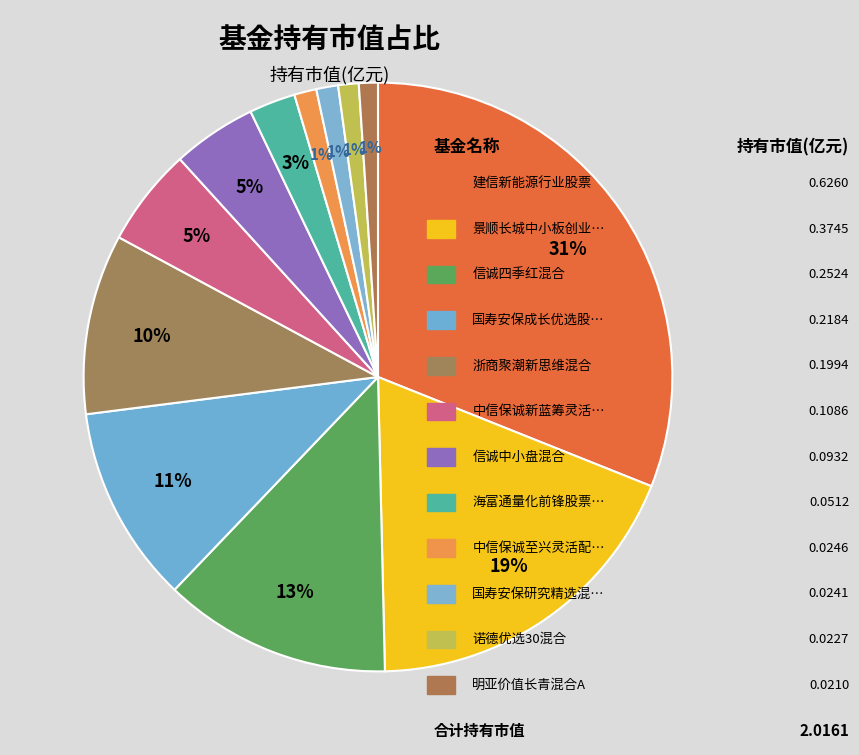

Does any single category account for the majority?

No